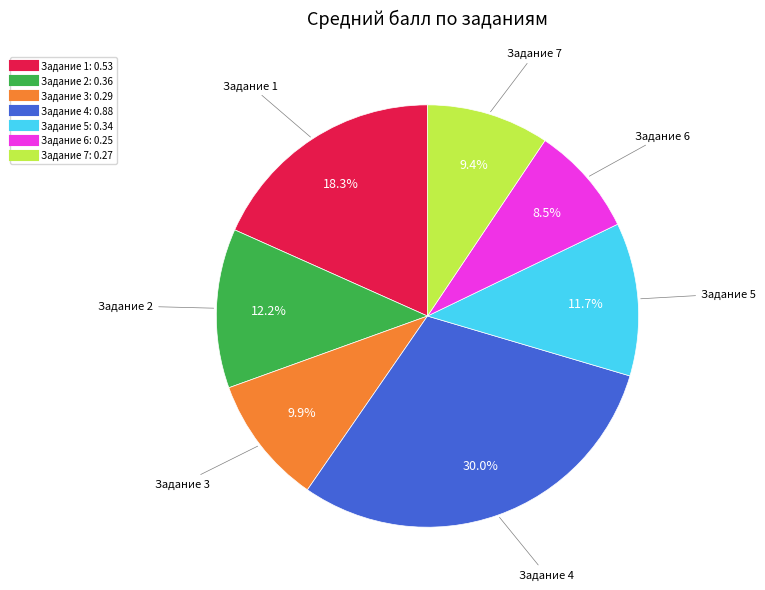

Is there a majority slice in this chart?

No